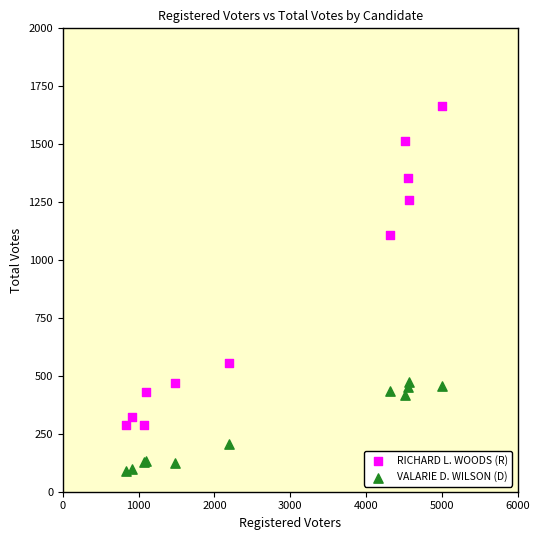

What is the X range (max minus min) for the scatter plot?

4168